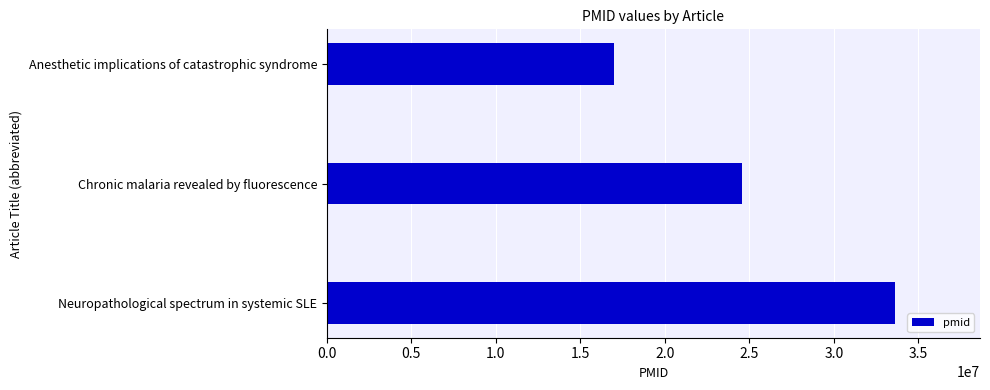

How many data points are less than 24551116?

1